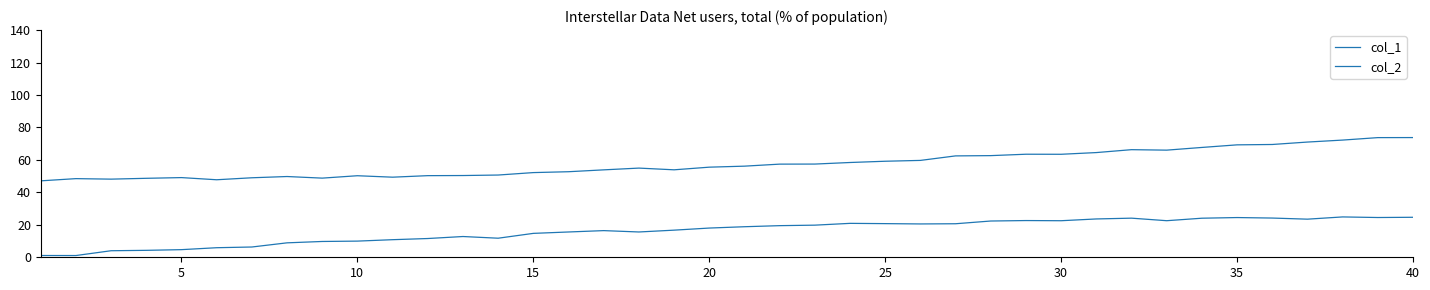

How many lines are shown in the chart?

2